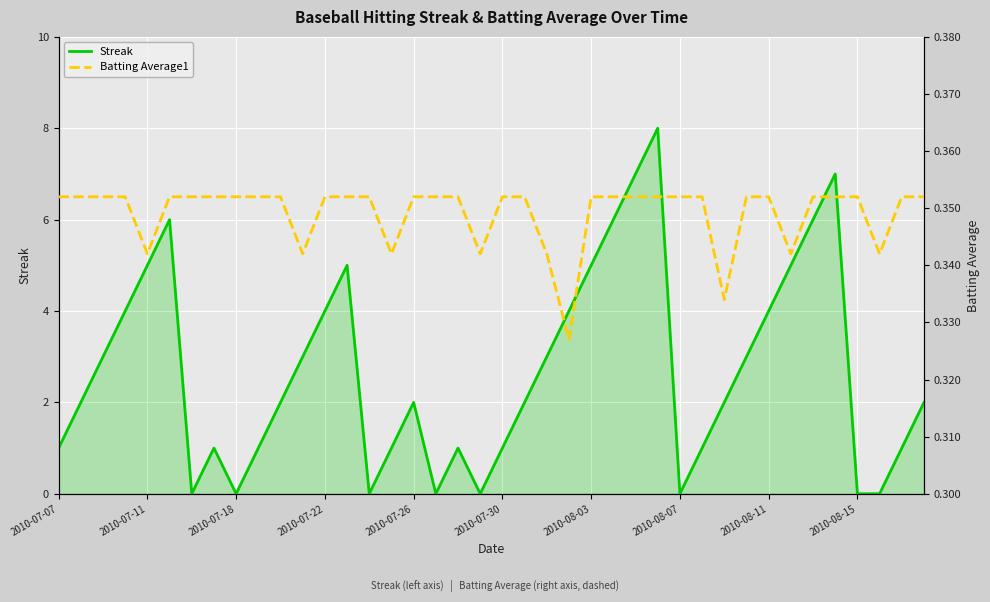

How many distinct data groups are displayed?

2